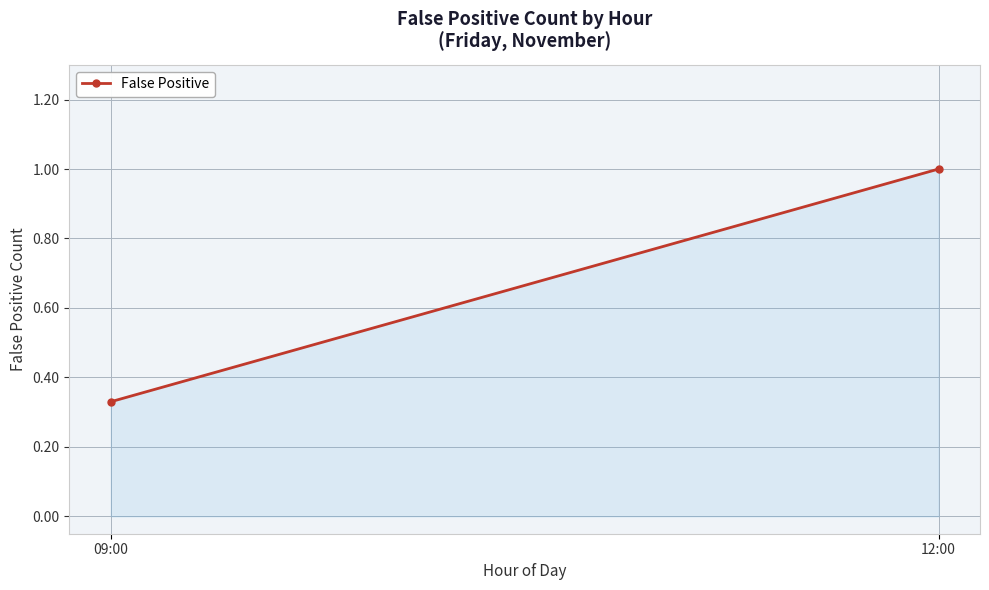

True or false: the data shows 1.0 at 12:00.

True